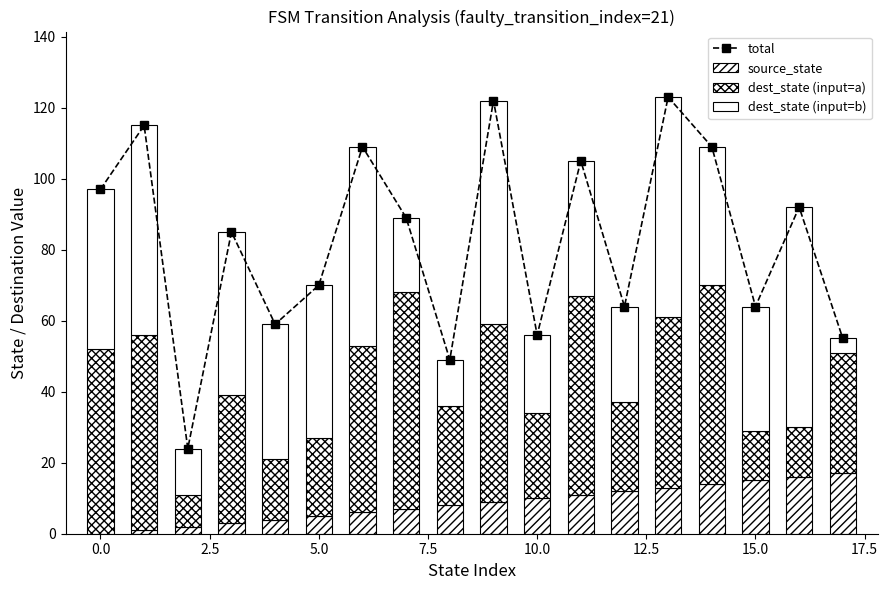

At how many categories does at least one series exceed 22?

18